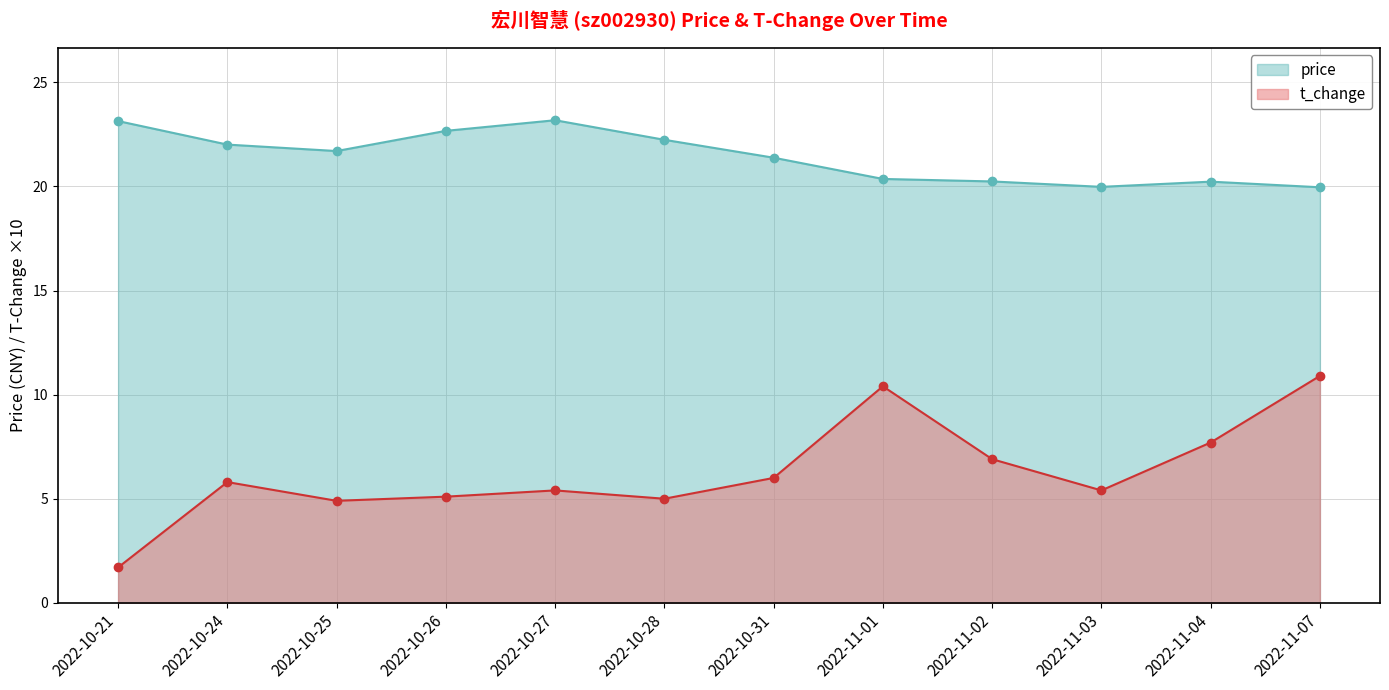

How many lines are shown in the chart?

2